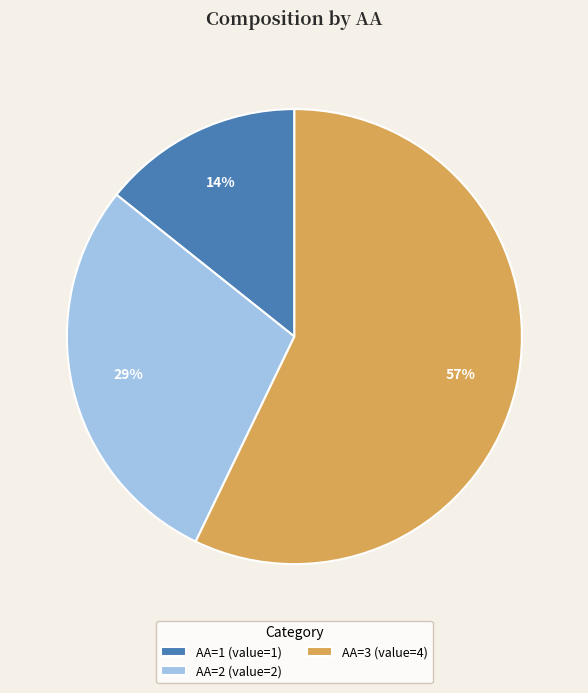

Rank the categories by value from lowest to highest.

AA=1 (value=1), AA=2 (value=2), AA=3 (value=4)